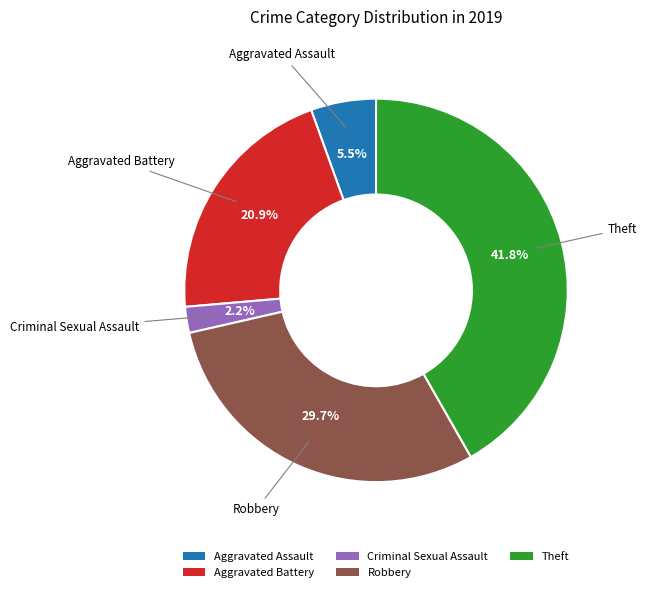

Count the number of slices in the pie.

5